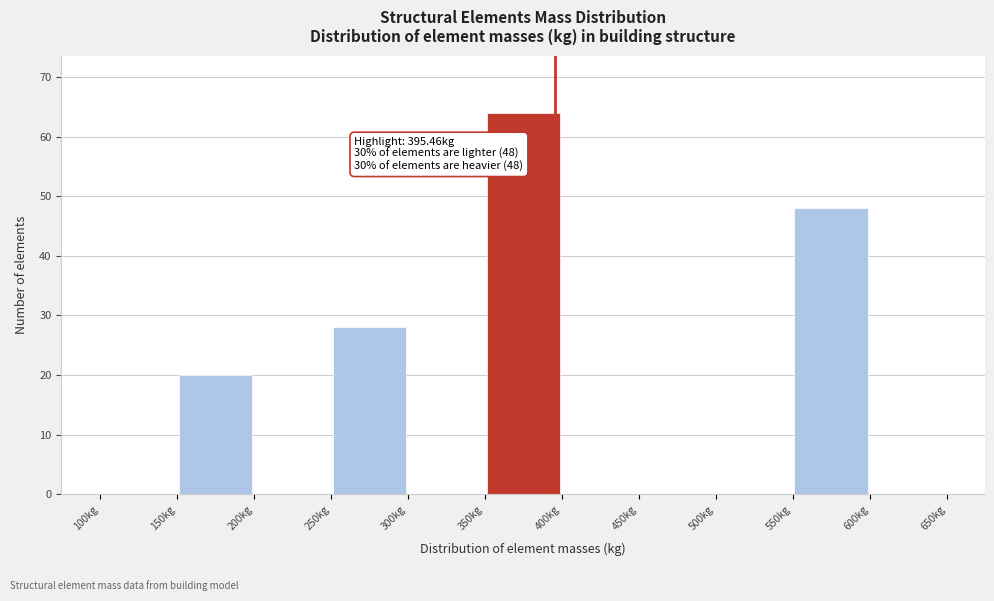

Which range on the x-axis has the tallest bar?

350 to 400